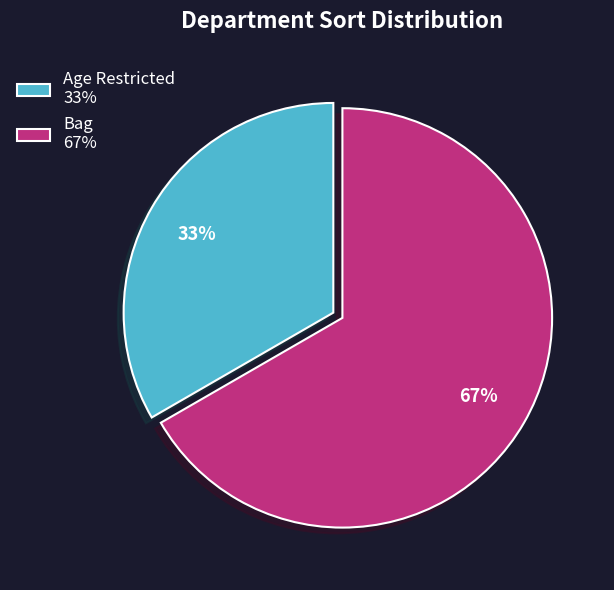

Does any single category account for the majority?

Yes